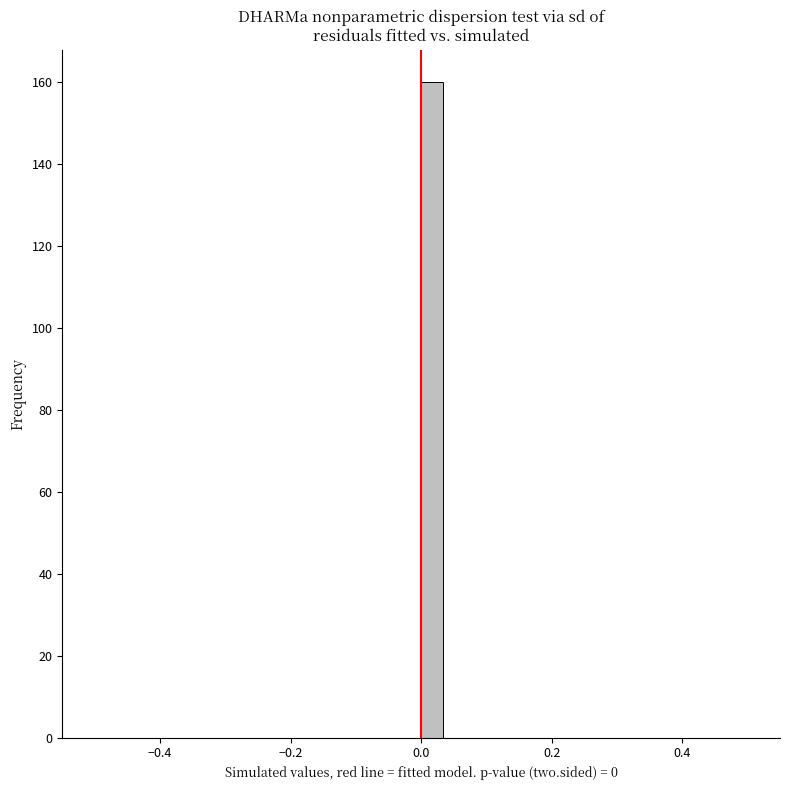

Read against the x-axis, roughly where is the centre of the tallest bar?

0.02